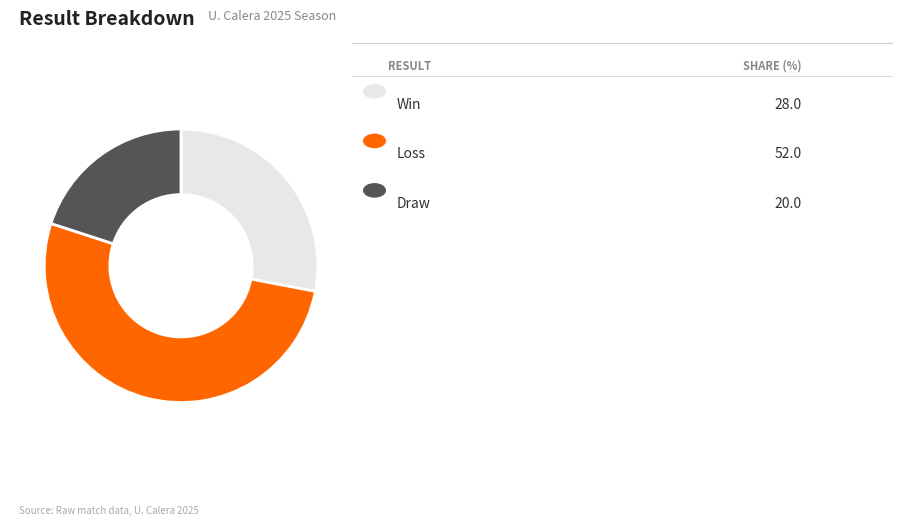

Is there a majority slice in this chart?

Yes